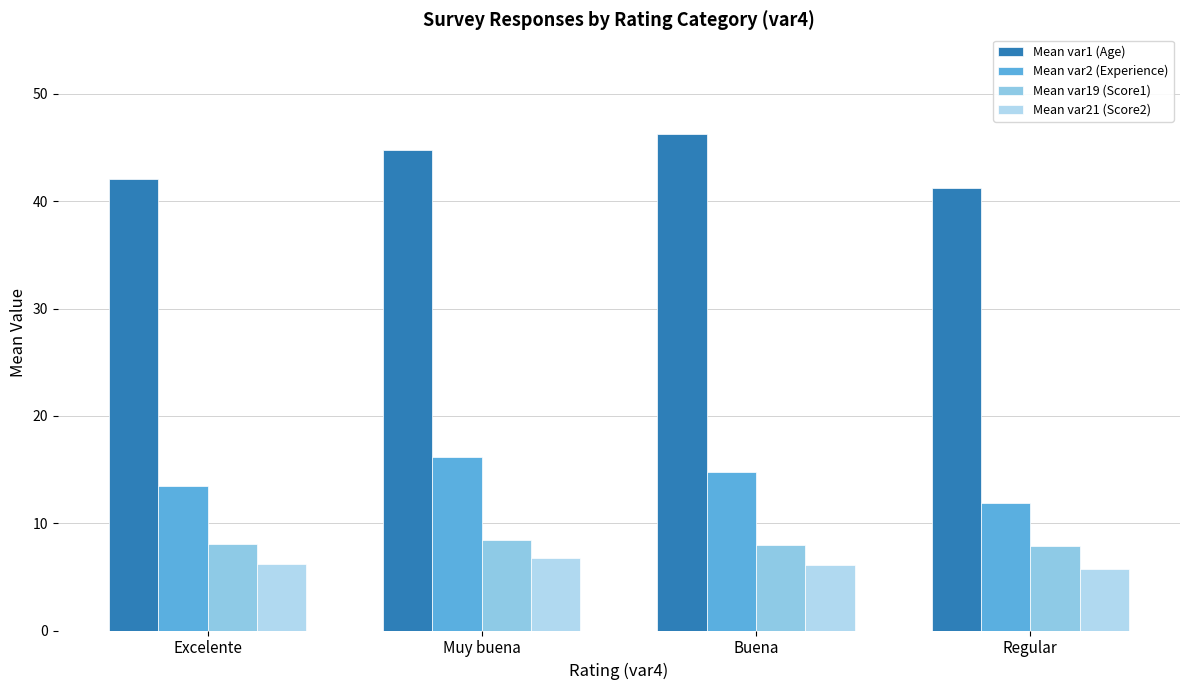

Rank the series by their maximum value, from lowest to highest.

Mean var21 (Score2), Mean var19 (Score1), Mean var2 (Experience), Mean var1 (Age)